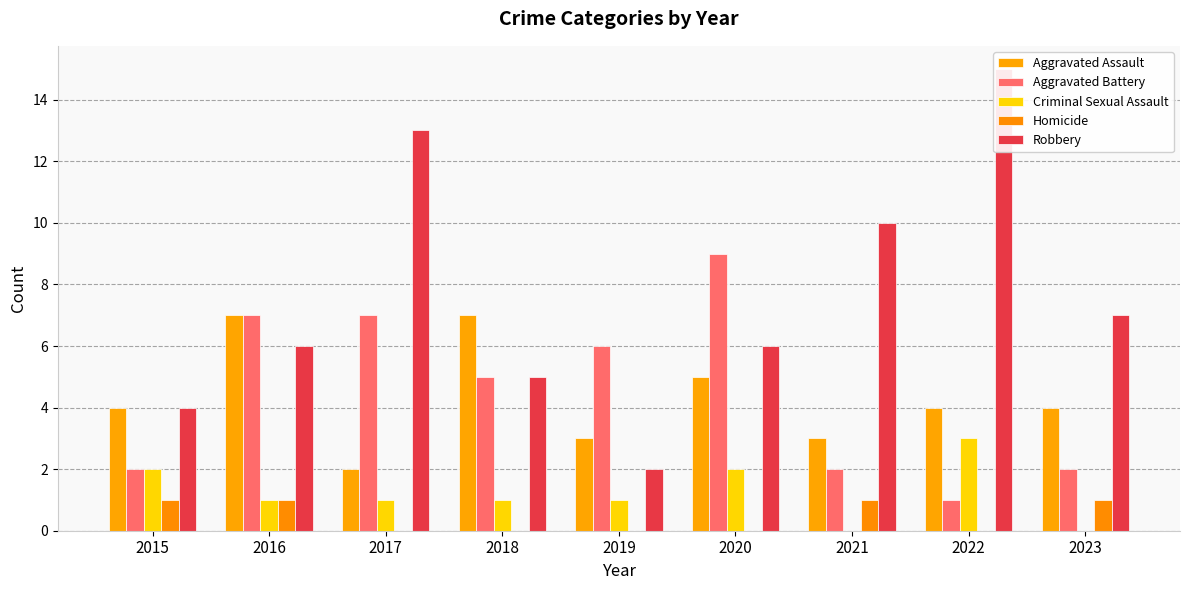

Which category has the lowest value across all series?

2021